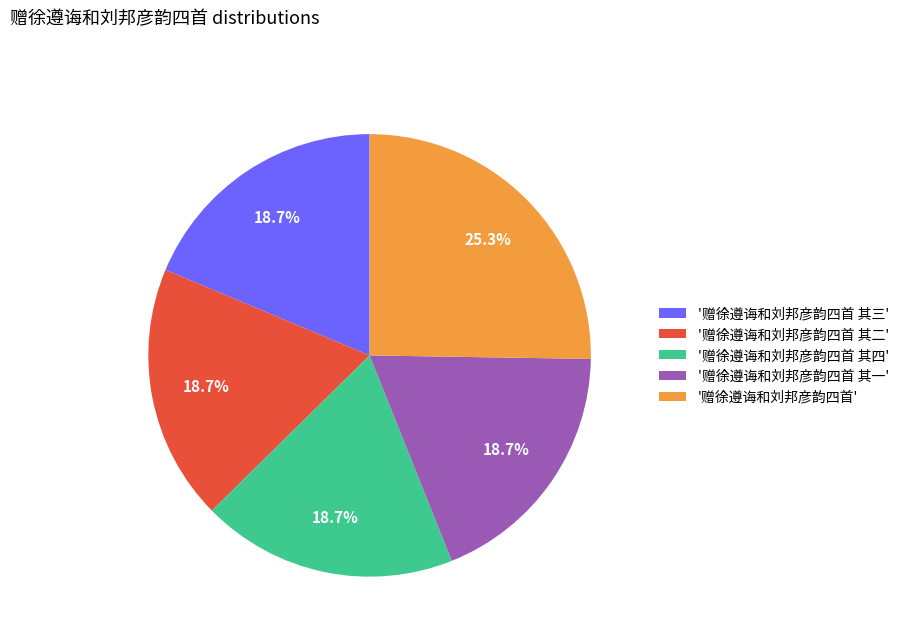

To the nearest percent, what is the difference between the largest and smallest slice percentages?

7%